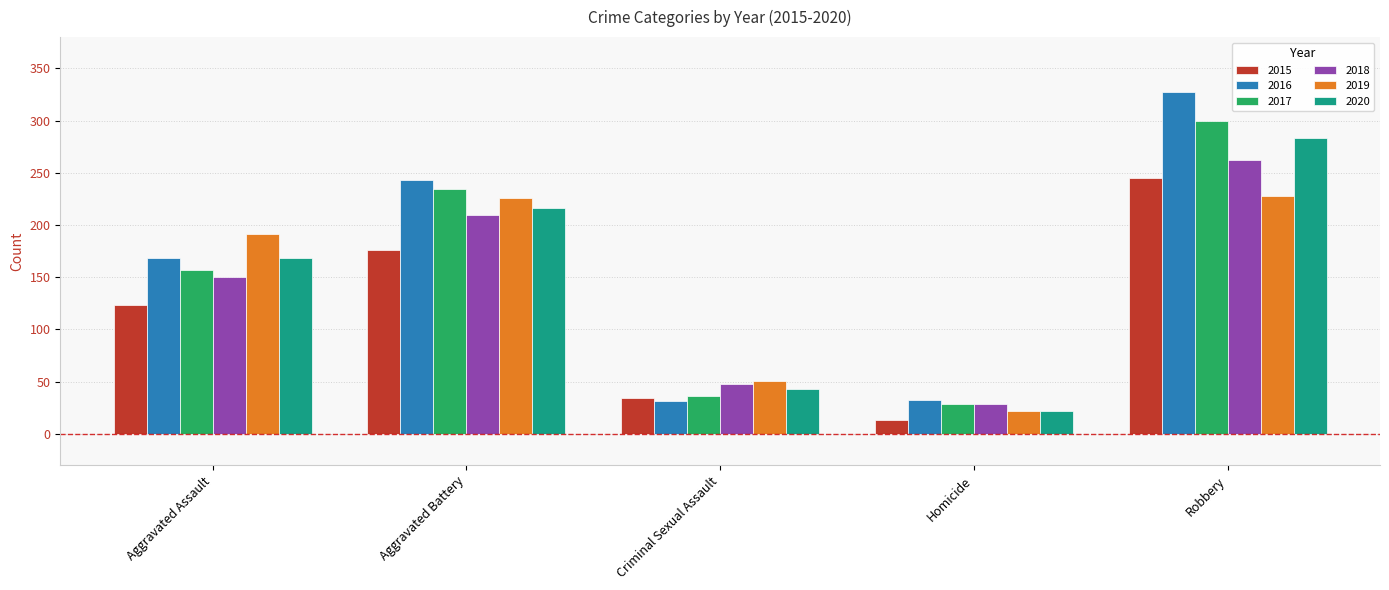

What is the greatest value displayed?

327